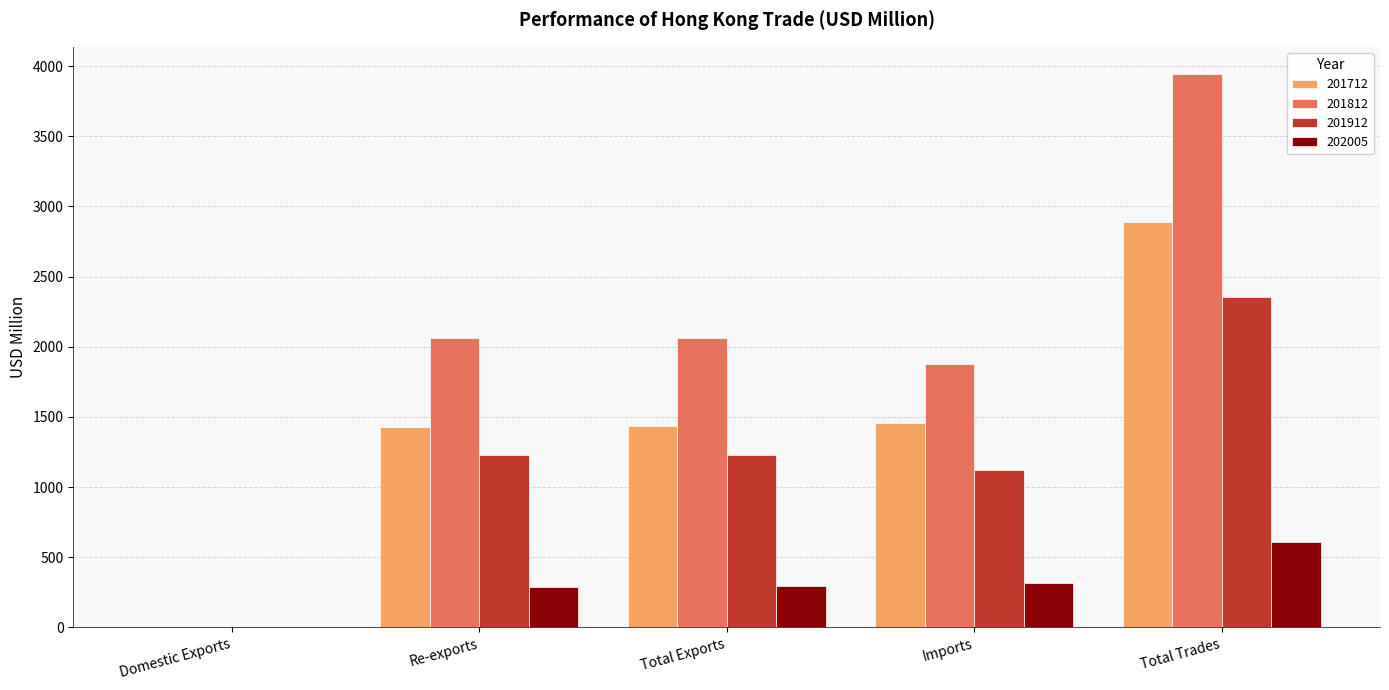

The value of 202005 at Re-exports is 291.0. True or false?

True